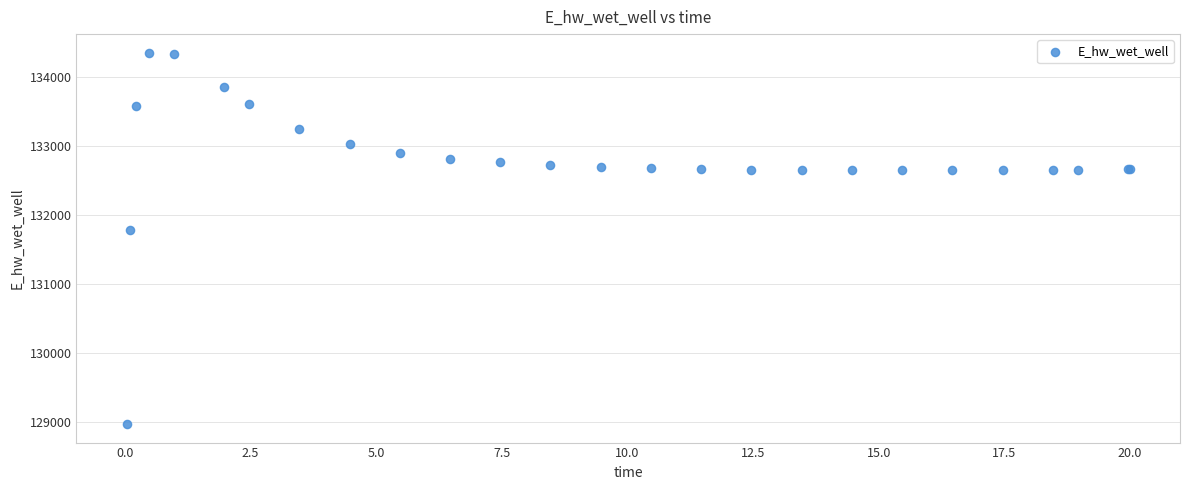

What Y value in the scatter plot is closest to 131658?

131774.7